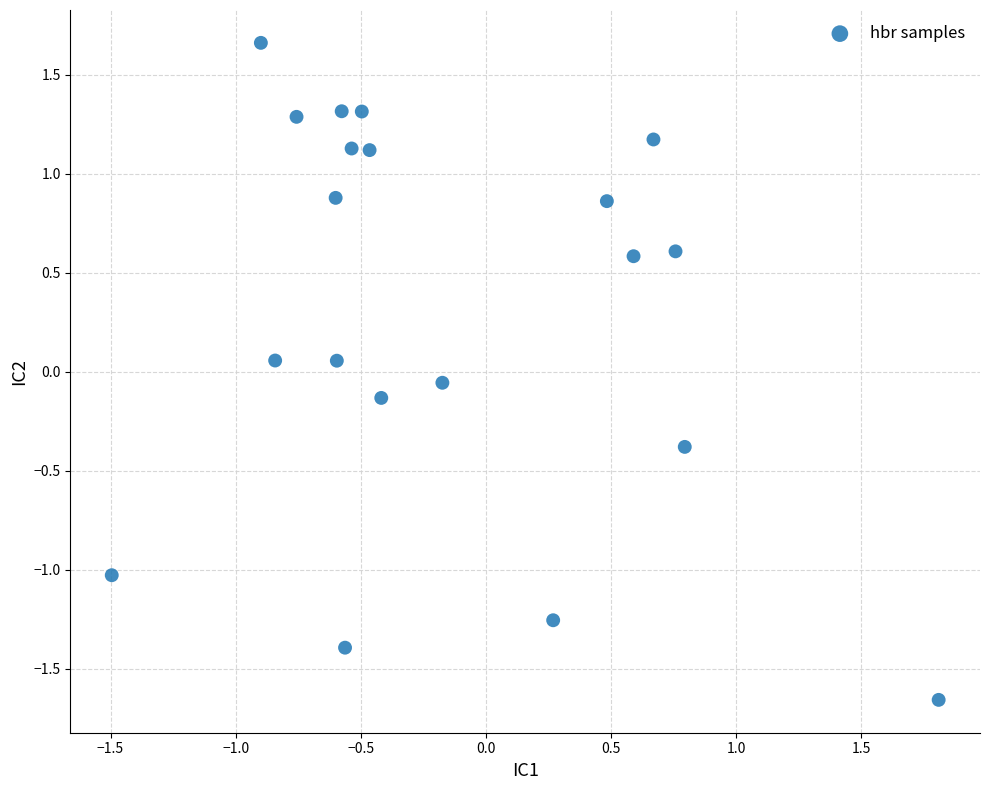

What is the range of Y values (max minus min)?

3.3